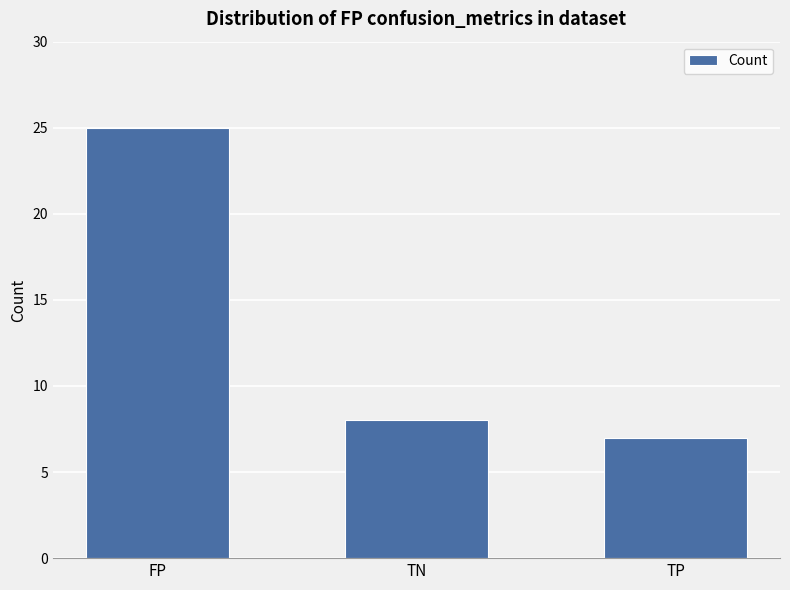

Approximately how many times larger is the value at TN compared to FP?

0.3